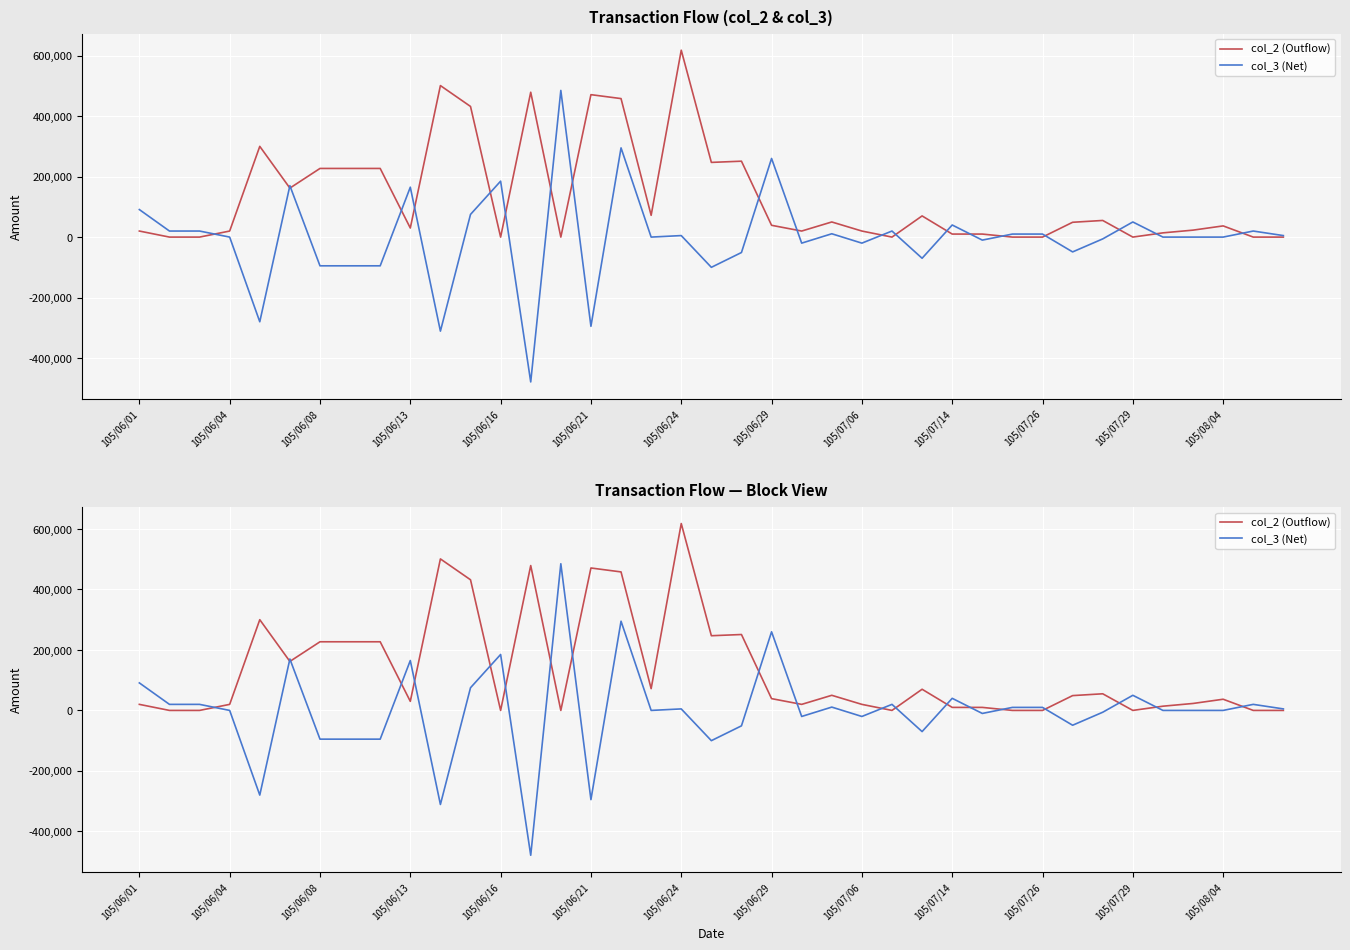

True or false: col_2 (Outflow) and col_3 (Net) intersect in this chart.

True